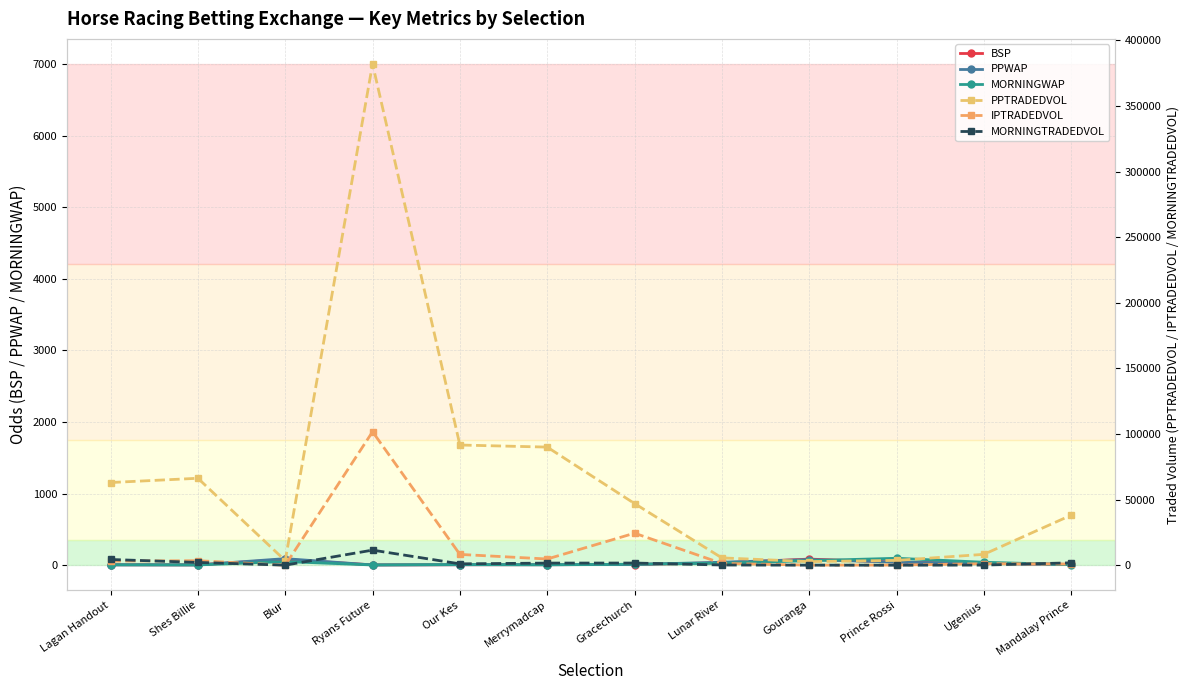

How many interior local valleys does the PPTRADEDVOL series have?

2